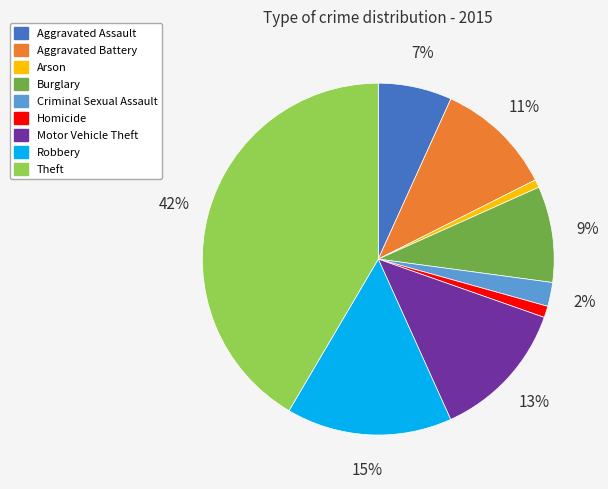

How many segments does this pie chart have?

9